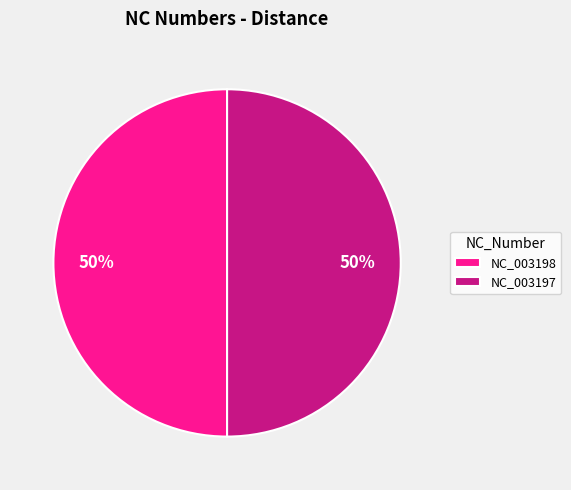

To the nearest percent, what is the average slice percentage?

50%